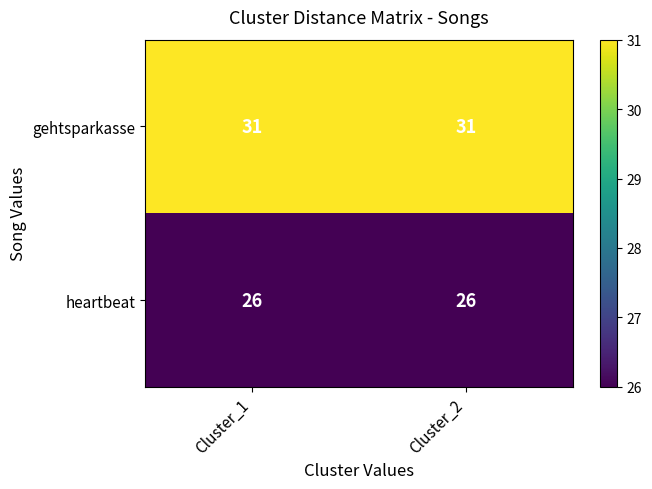

What is the difference between the highest and lowest values at Cluster_2?

5